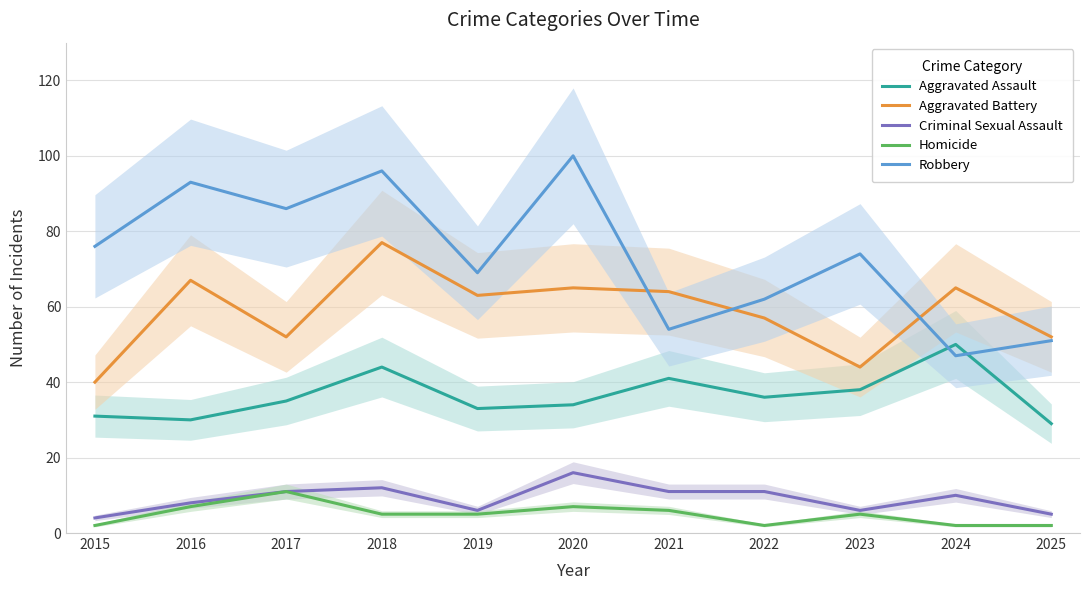

How many lines are shown in the chart?

5